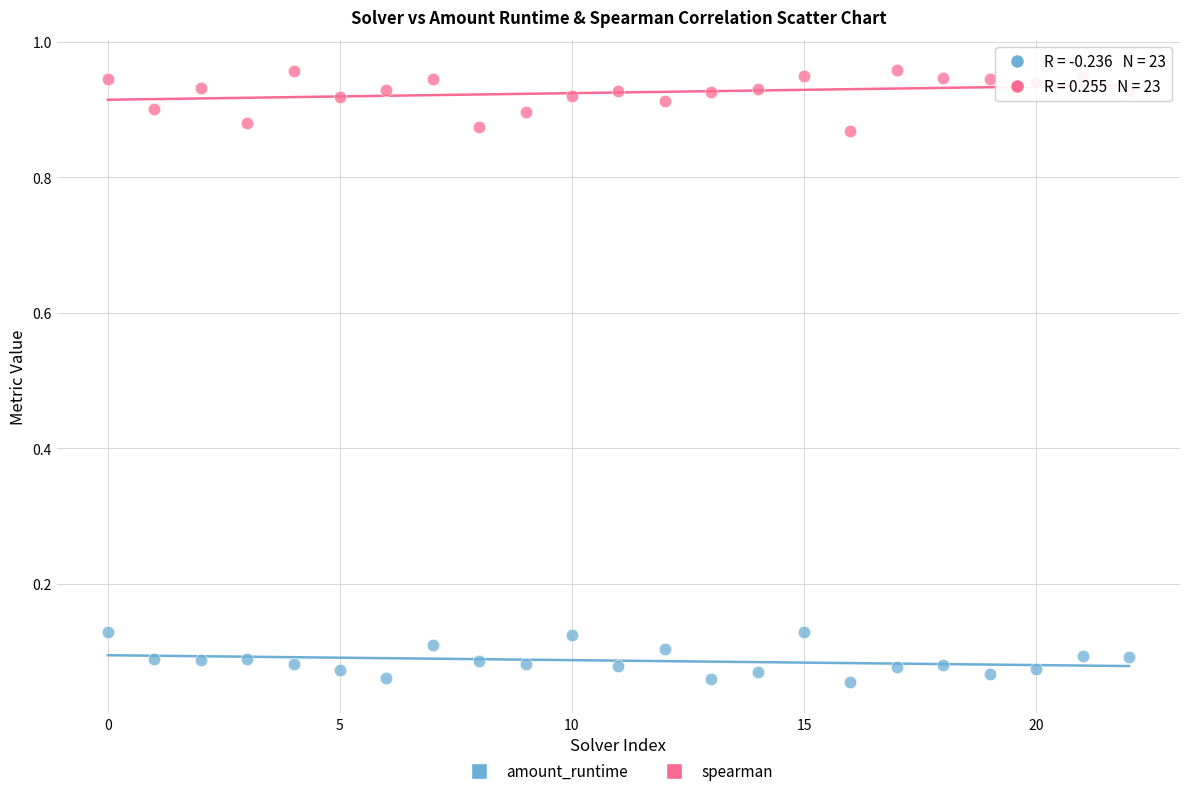

Which series reaches the minimum Y coordinate?

amount_runtime